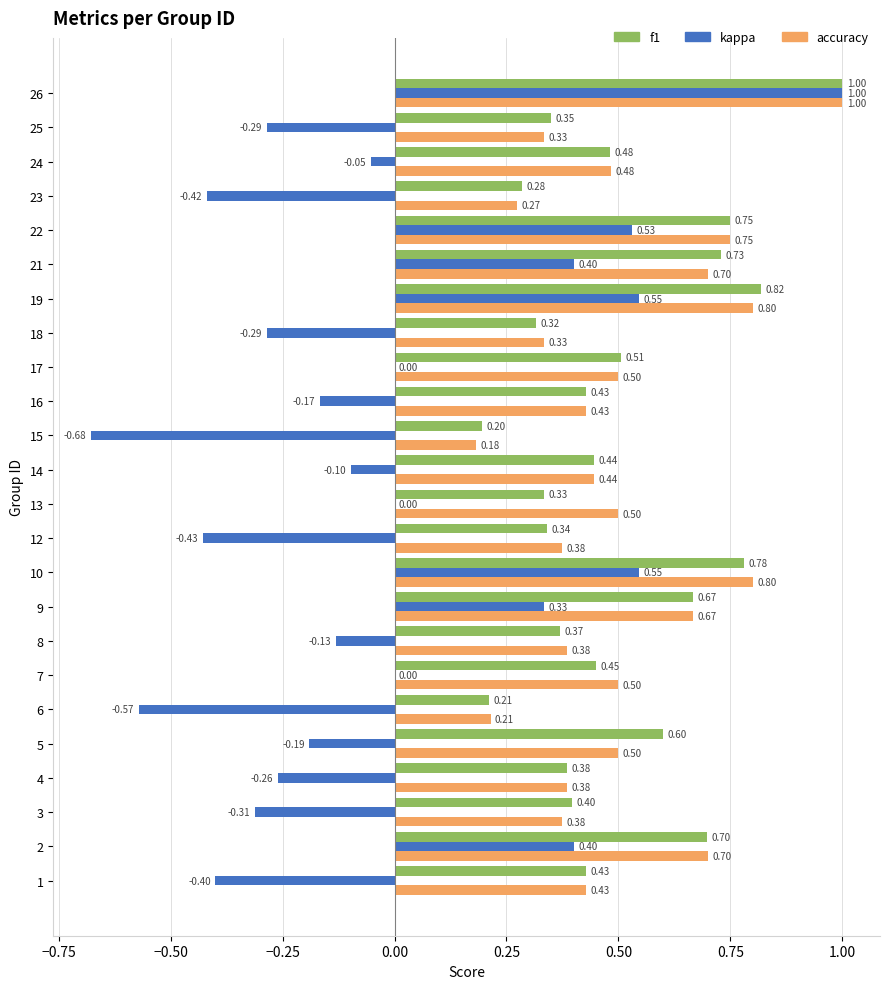

Is the value of f1 at 15 greater than the value of kappa at 8?

Yes